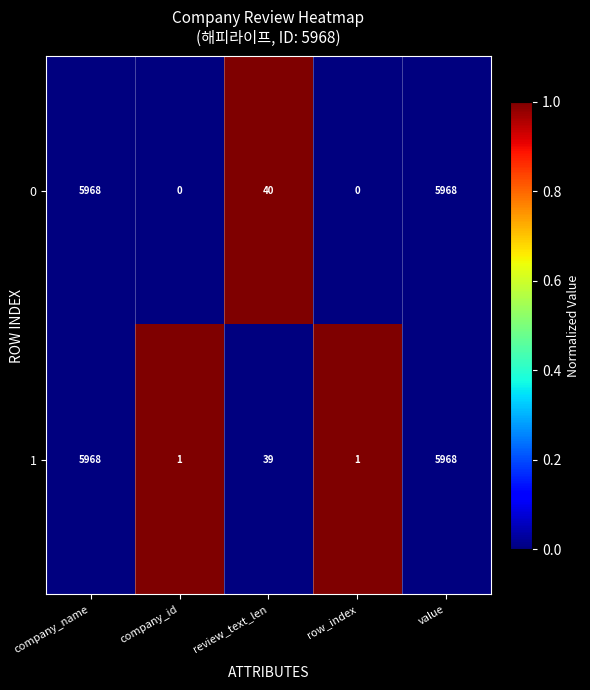

The 0 series shows 5968 at company_name. True or false?

True